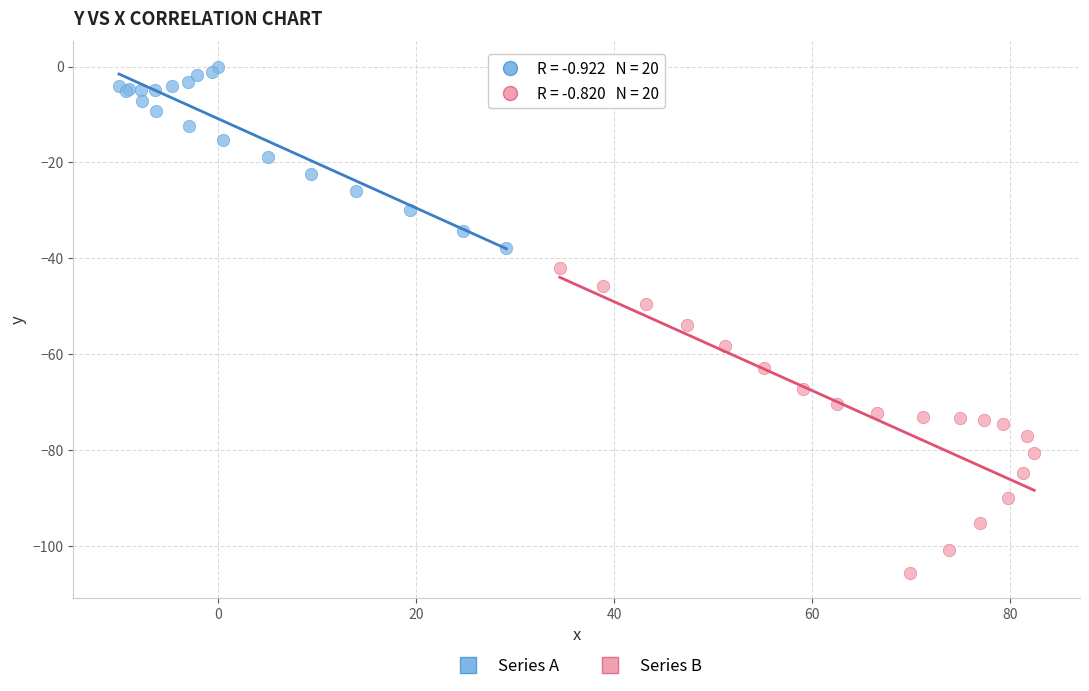

Which series contains the highest Y value?

Series A